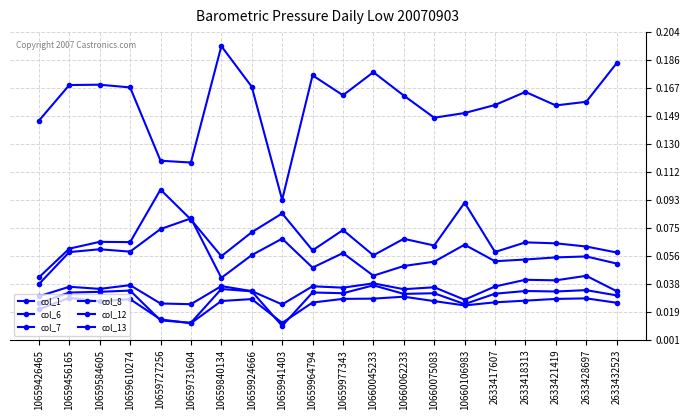

What is the sum of the col_12 values at 10660075083 and 10660045233?

0.1